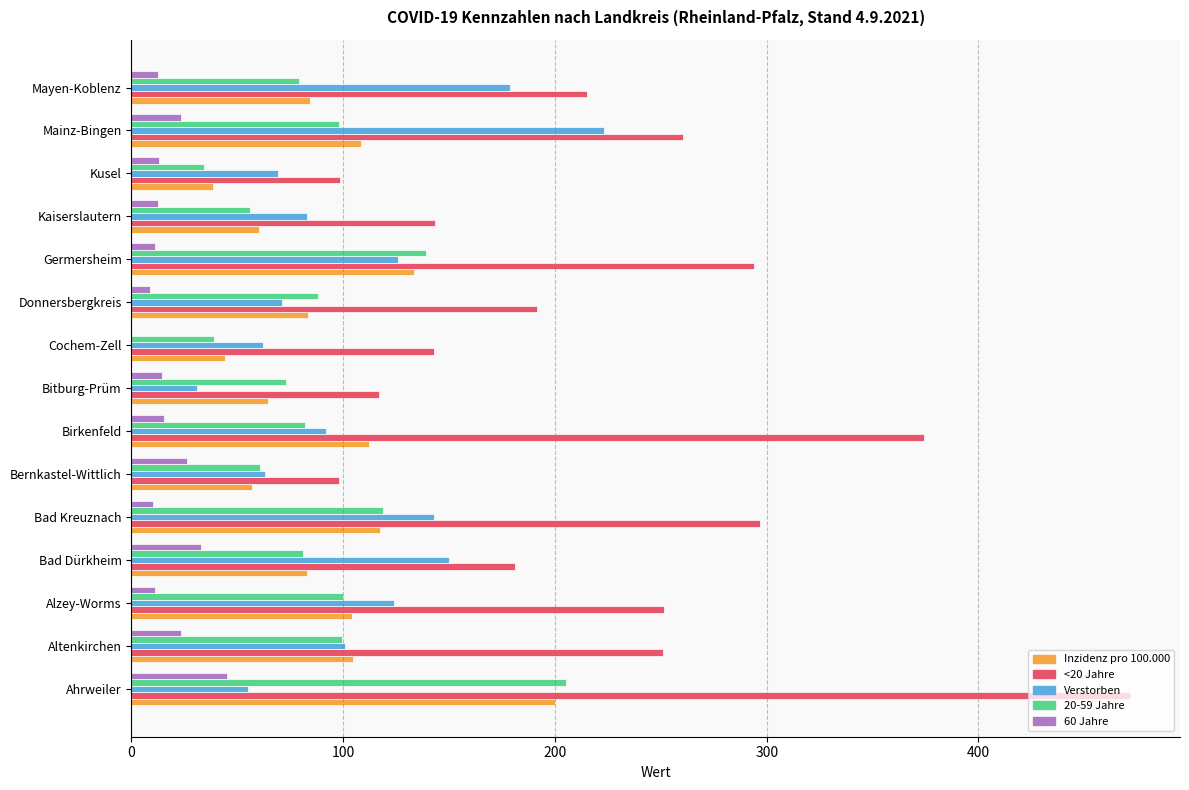

Between Bad Dürkheim and Germersheim, which series saw the biggest shift?

<20 Jahre